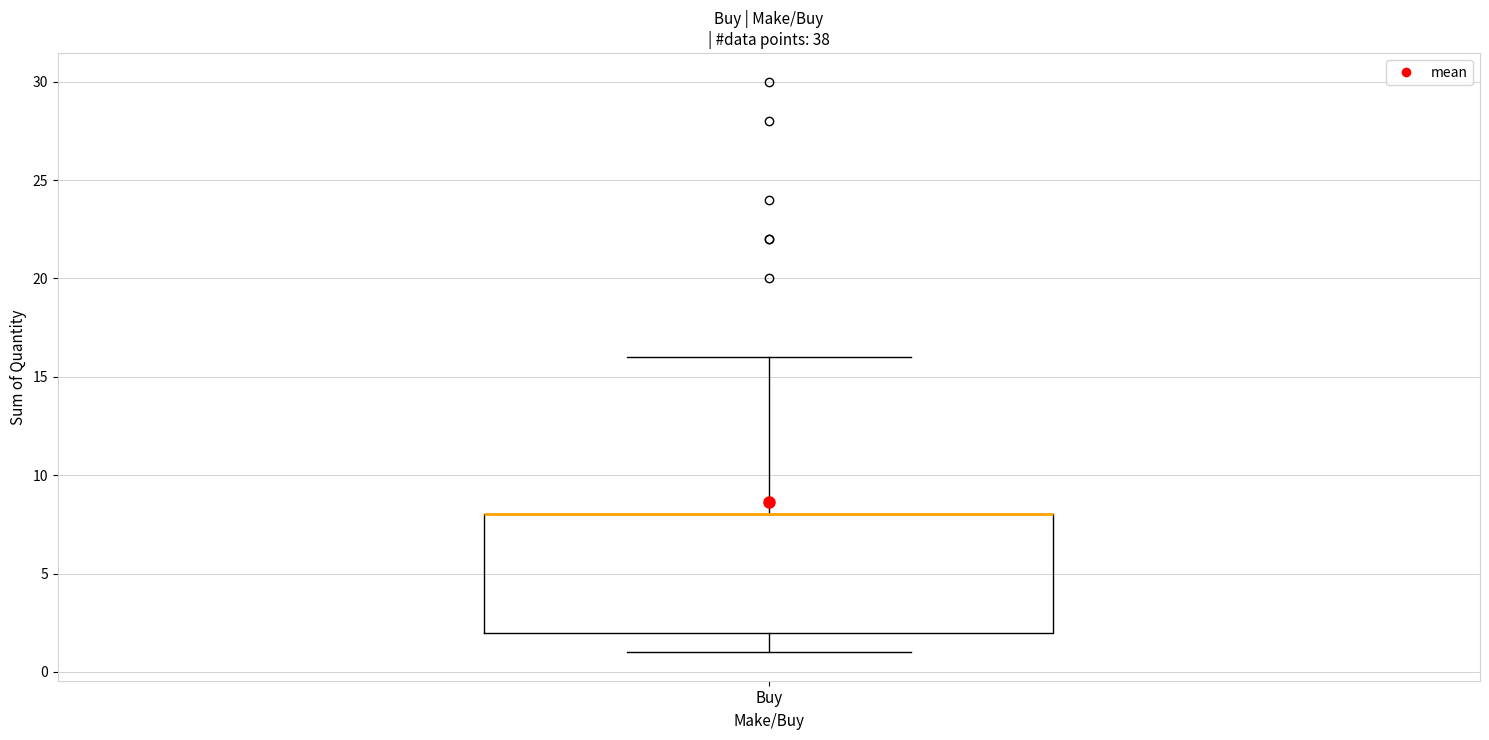

Where does the upper whisker of the box for Buy end on the y-axis? The values are not printed on the chart, so give them approximately, as read against the axis.

16